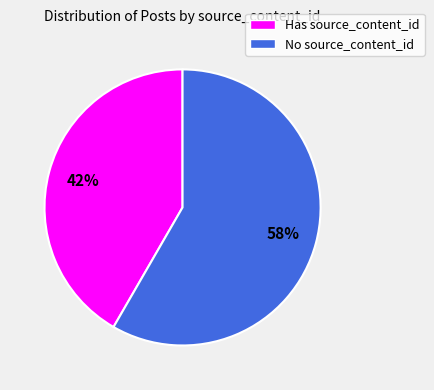

Which category has the smallest portion of the pie?

Has source_content_id